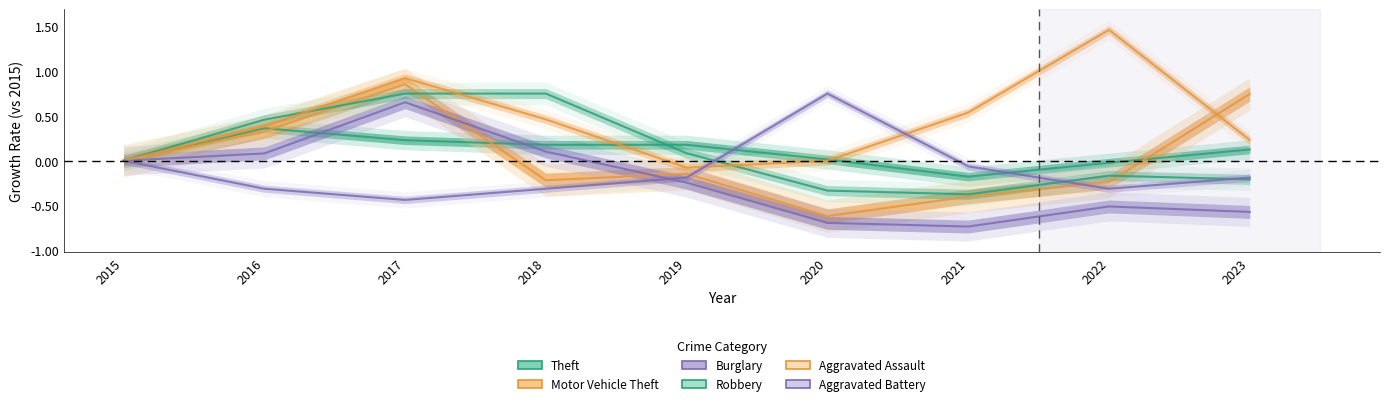

Reading left to right, extract all data points from this chart.

Theft: 2015=0.0	2016=0.4	2017=0.2	2018=0.2	2019=0.2	2020=0.0	2021=-0.2	2022=-0.0	2023=0.1
Motor Vehicle Theft: 2015=0.0	2016=0.3	2017=0.9	2018=-0.2	2019=-0.1	2020=-0.6	2021=-0.4	2022=-0.2	2023=0.7
Burglary: 2015=0.0	2016=0.1	2017=0.7	2018=0.1	2019=-0.2	2020=-0.7	2021=-0.7	2022=-0.5	2023=-0.6
Robbery: 2015=0.0	2016=0.5	2017=0.8	2018=0.8	2019=0.1	2020=-0.3	2021=-0.4	2022=-0.2	2023=-0.2
Aggravated Assault: 2015=0.0	2016=0.4	2017=0.9	2018=0.5	2019=-0.1	2020=0.0	2021=0.5	2022=1.5	2023=0.2
Aggravated Battery: 2015=0.0	2016=-0.3	2017=-0.4	2018=-0.3	2019=-0.2	2020=0.8	2021=-0.1	2022=-0.3	2023=-0.2